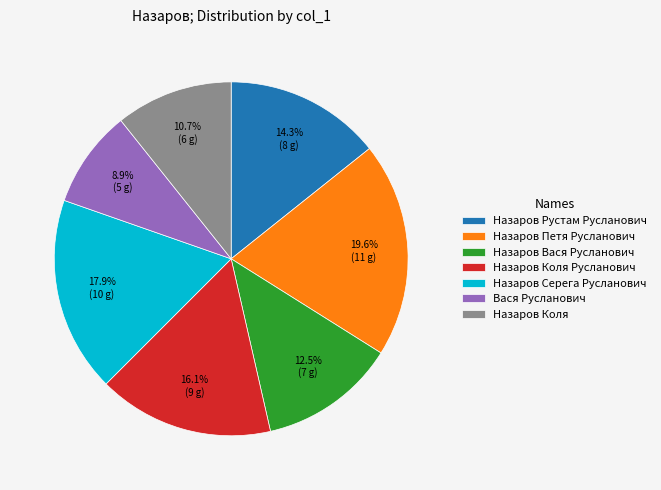

Rank the categories by value from highest to lowest.

Назаров Петя Русланович, Назаров Серега Русланович, Назаров Коля Русланович, Назаров Рустам Русланович, Назаров Вася Русланович, Назаров Коля, Вася Русланович